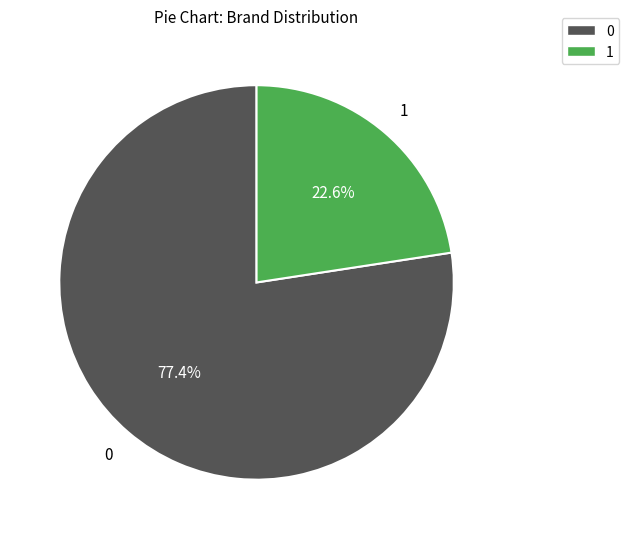

Is there a majority slice in this chart?

Yes